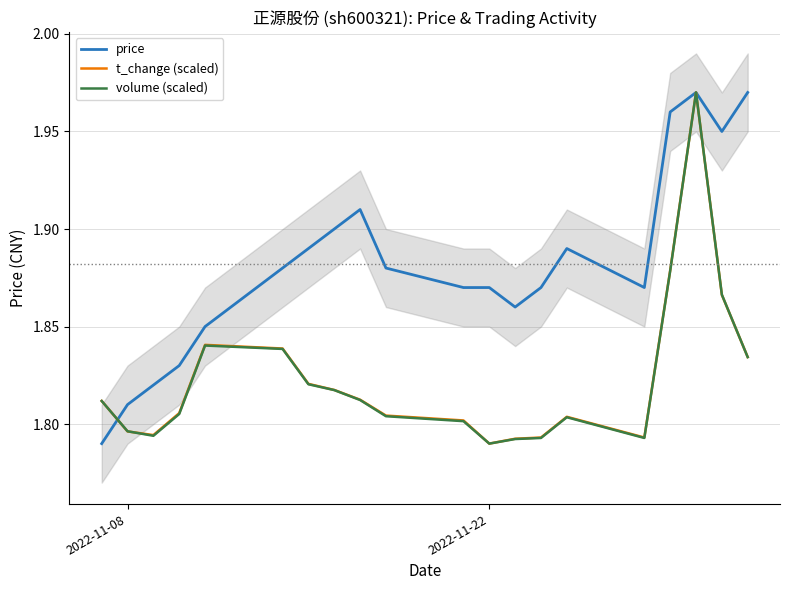

Which series ends up on top after the final intersection of volume (scaled) and price?

price